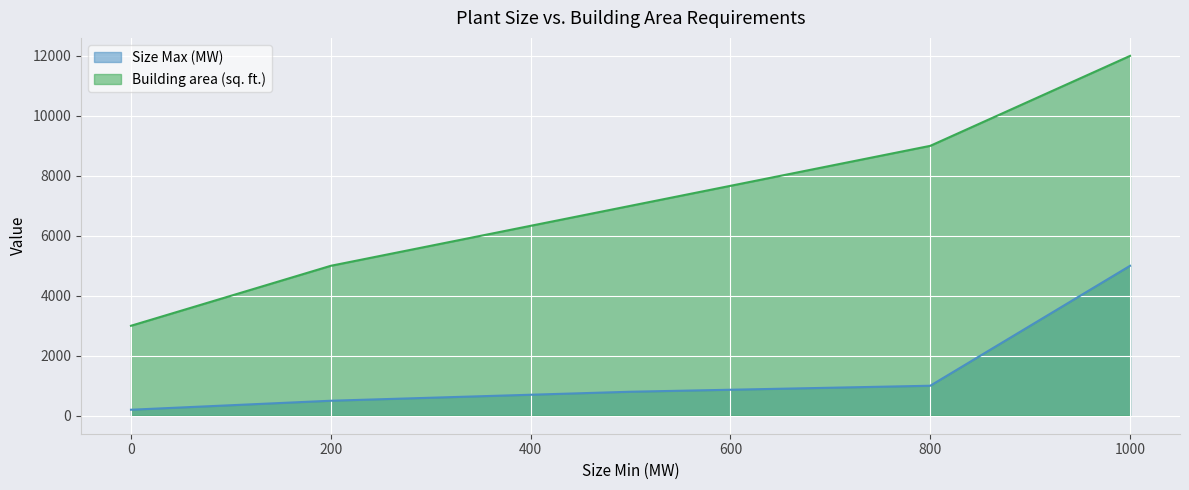

Read the Size Max (MW) value at 800, to the nearest 50.

1000